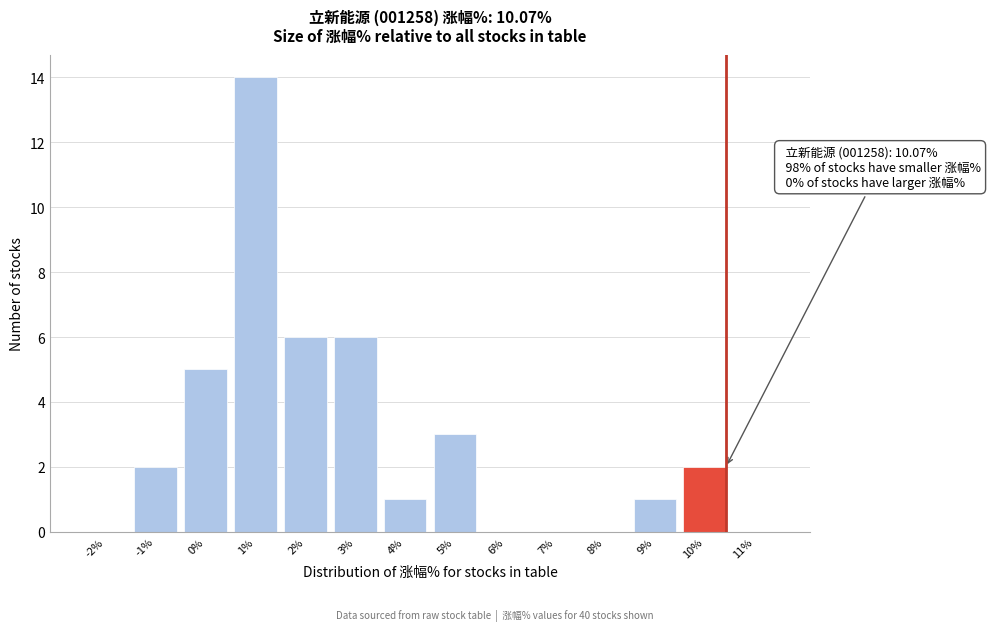

Reading right to left, transcribe all the data shown in this chart.

11%=0	10%=2	9%=1	8%=0	7%=0	6%=0	5%=3	4%=1	3%=6	2%=6	1%=14	0%=5	-1%=2	-2%=0